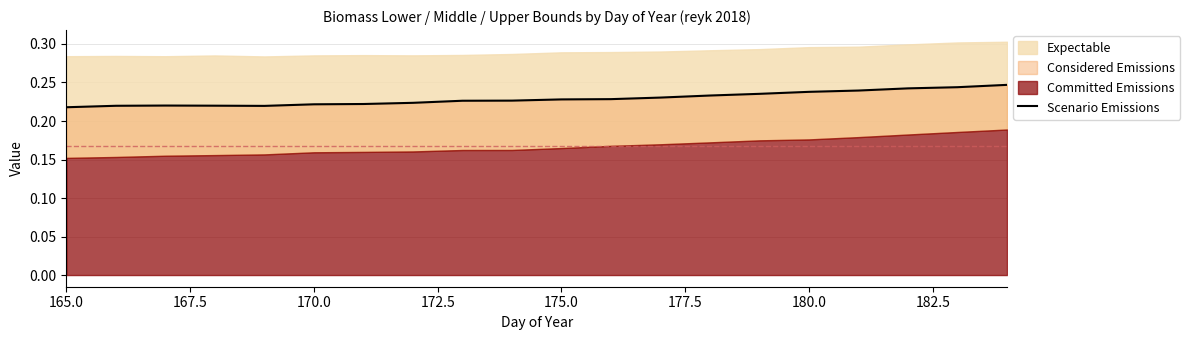

True or false: the data has more than 2 interior local peaks.

False